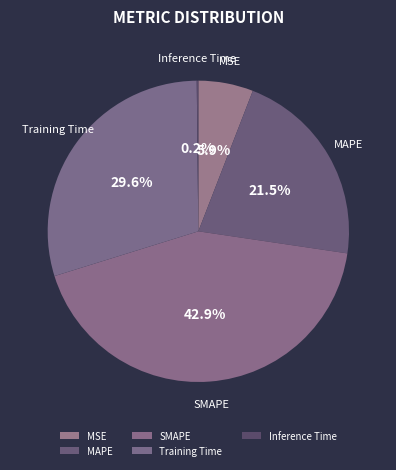

Which has a higher value, MAPE or SMAPE?

SMAPE